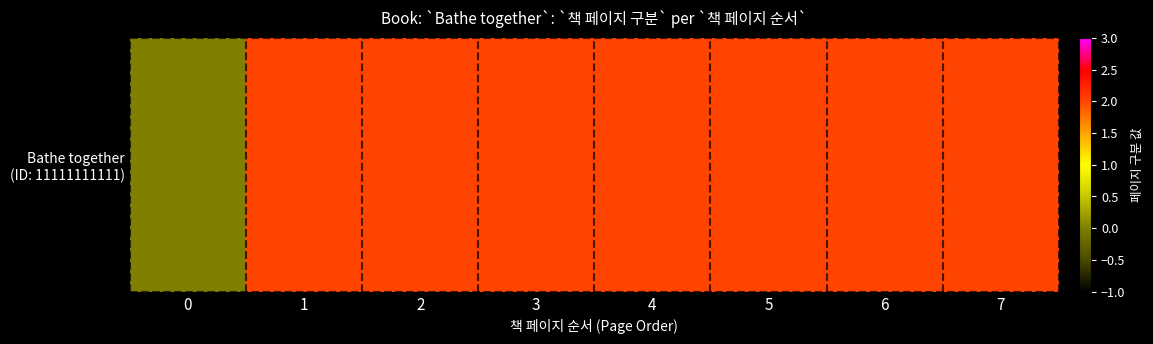

How many data points does each series have?

8